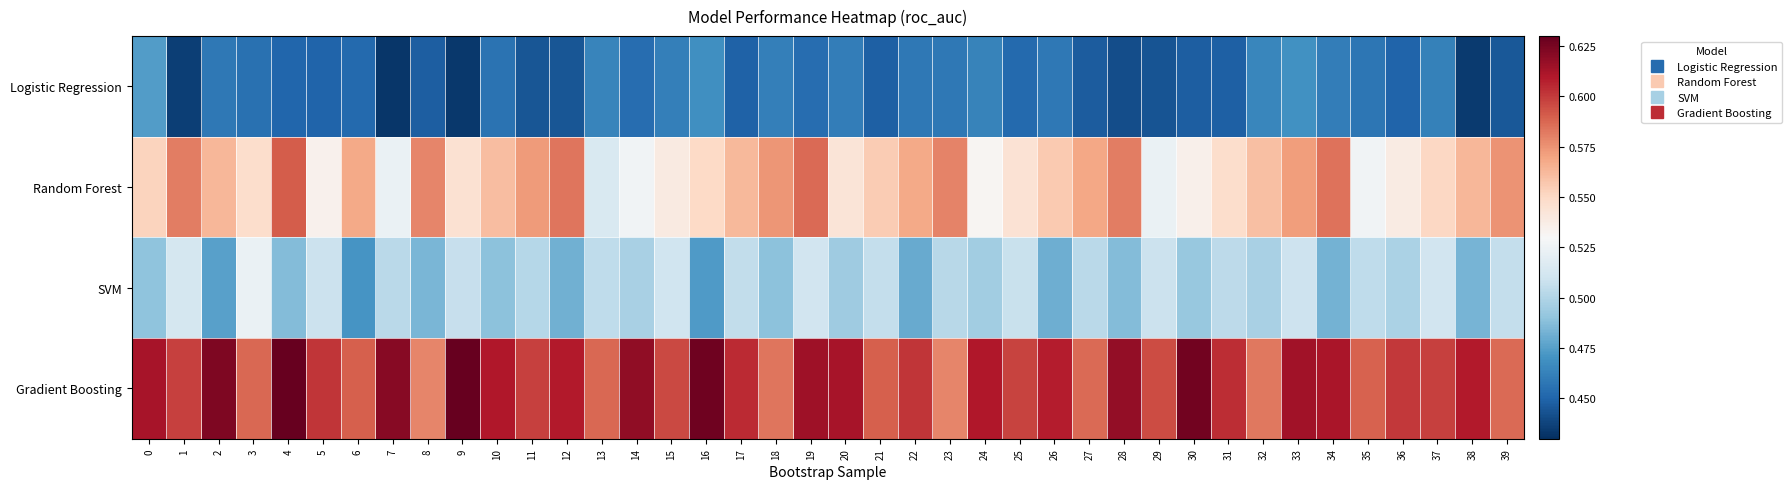

At which category is the sum across all series the highest?

19